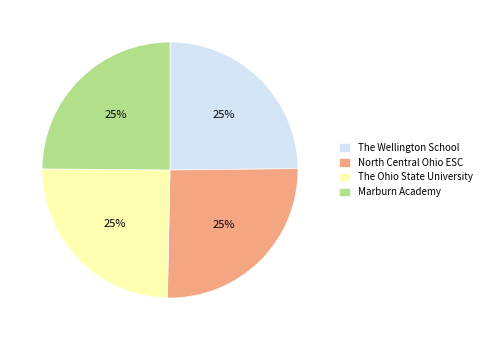

The Marburn Academy slice represents 11% of the pie. True or false?

False